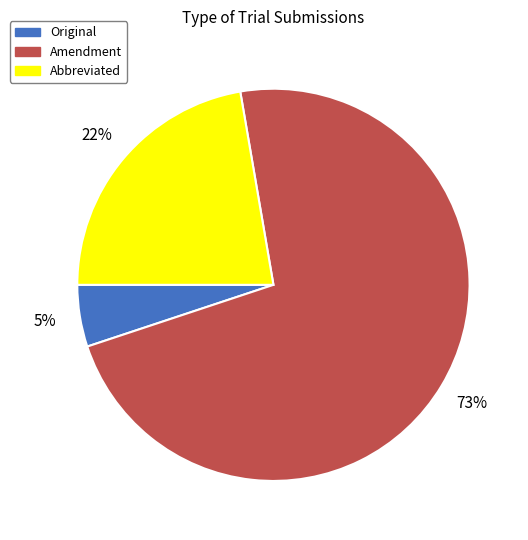

Is the sum of Amendment and Abbreviated greater than half?

Yes